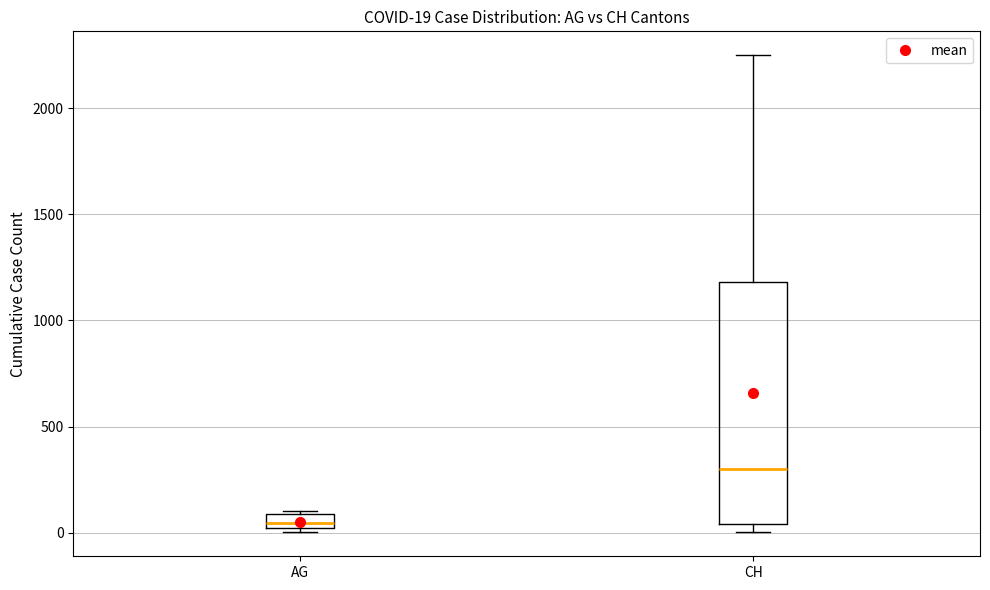

Which box's median line is the highest?

CH